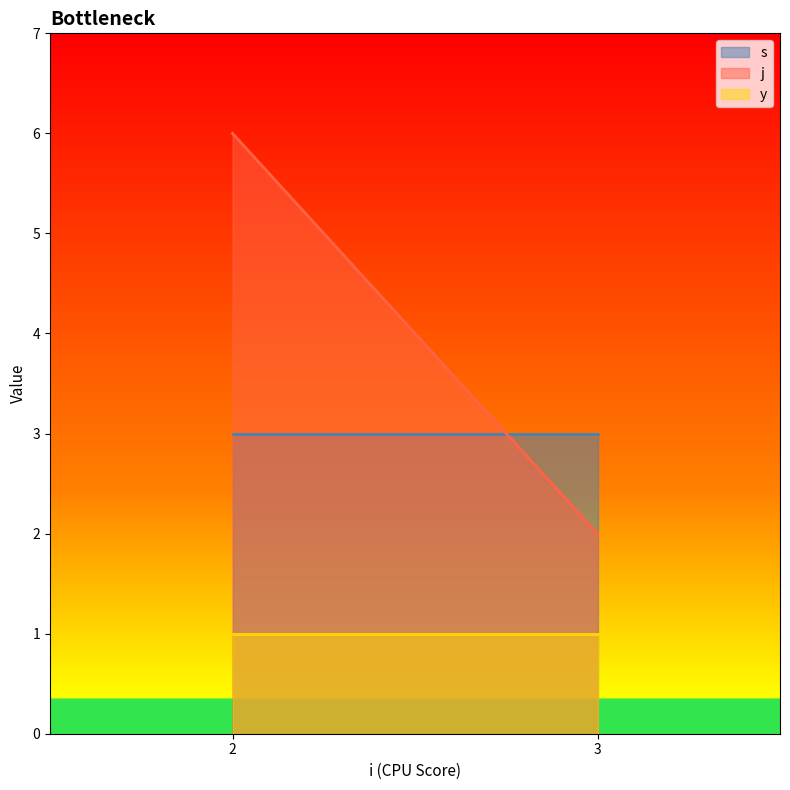

List the labels in order of j value, smallest first.

3, 2